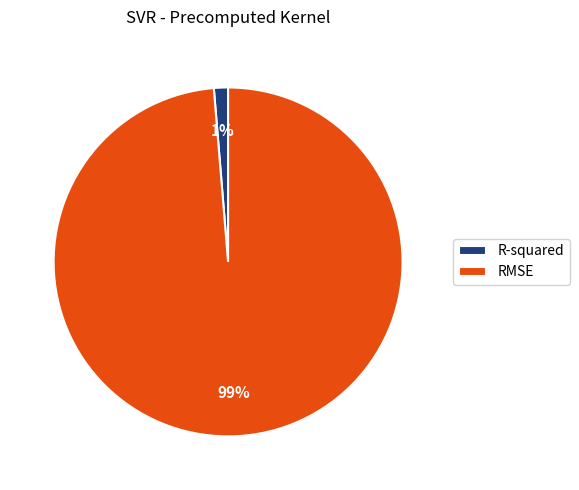

How many slices are in this pie chart?

2